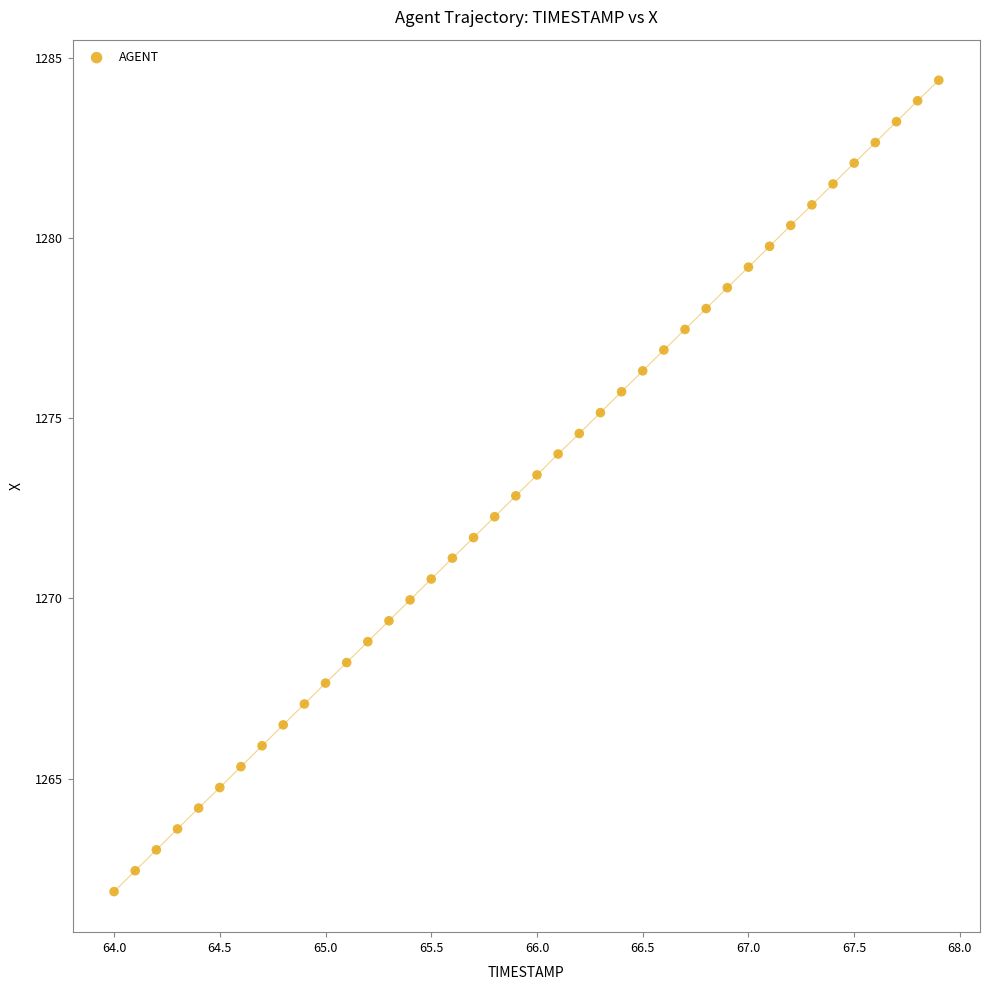

What is the range of Y values (max minus min)?

22.5